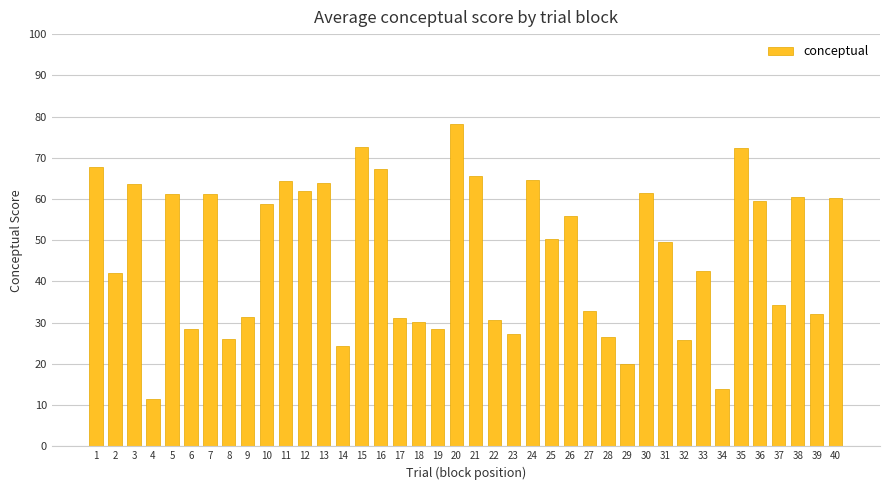

What is the maximum value shown in the chart?

78.3